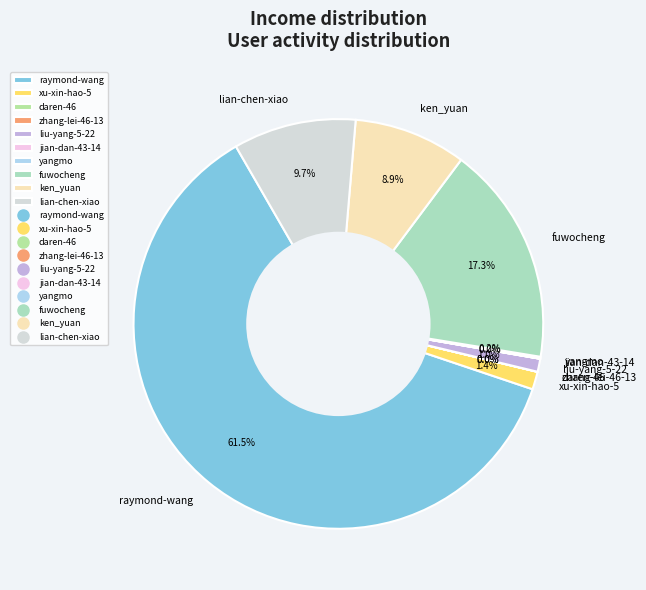

Is there any slice that represents more than half of the pie?

Yes